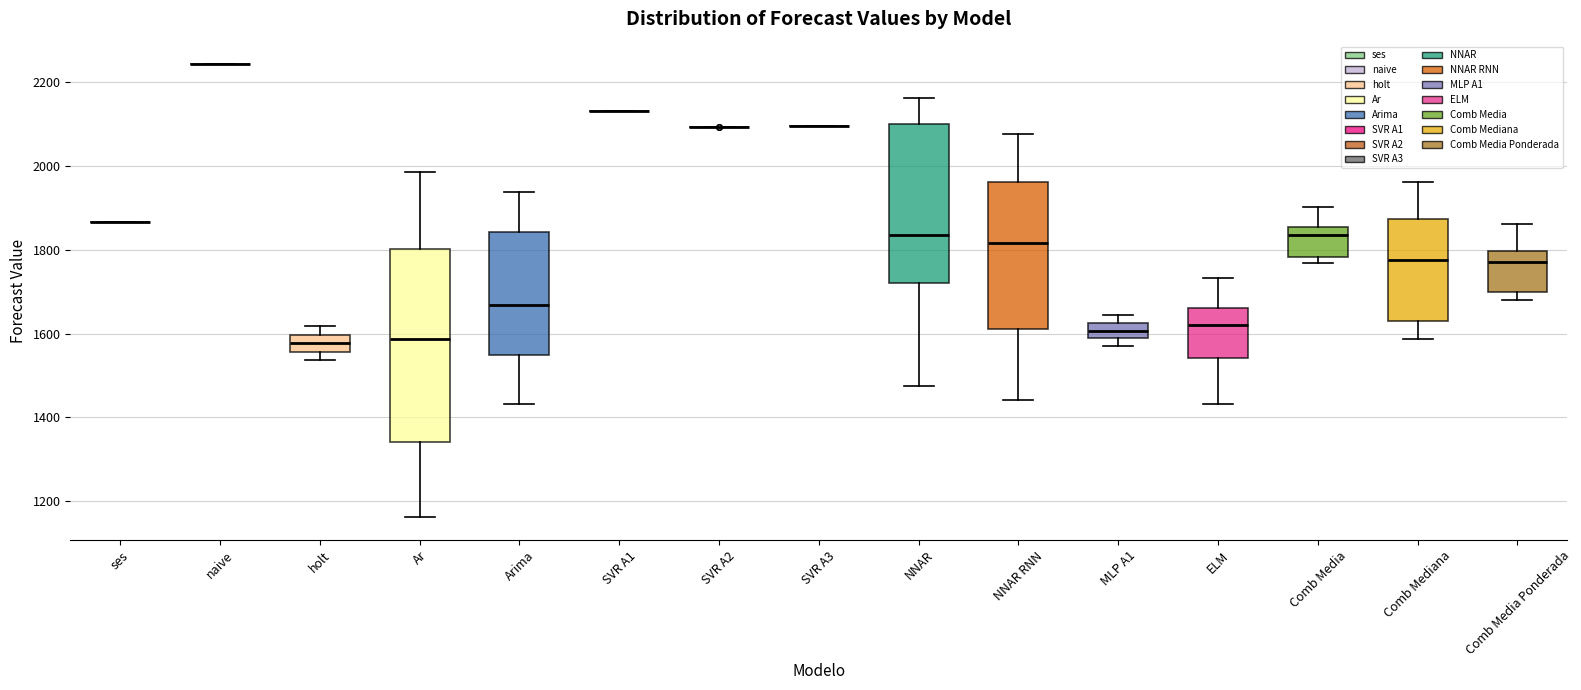

Reading left to right, transcribe this box plot: for each box, give where its median line is, the range the box spans, and where its two whiskers end, as read against the y-axis. The values are not printed on the chart, so give them approximately, as read against the axis.

ses: box collapsed to a line at 1860, whiskers 1860 to 1860
naive: box collapsed to a line at 2240, whiskers 2240 to 2240
holt: median 1580, box 1560 to 1600, whiskers 1540 to 1620
Ar: median 1580, box 1340 to 1800, whiskers 1160 to 1980
Arima: median 1660, box 1540 to 1840, whiskers 1440 to 1940
SVR A1: box collapsed to a line at 2140, whiskers 2140 to 2140
SVR A2: box collapsed to a line at 2100, whiskers 2100 to 2100
SVR A3: box collapsed to a line at 2100, whiskers 2100 to 2100
NNAR: median 1840, box 1720 to 2100, whiskers 1480 to 2160
NNAR RNN: median 1820, box 1600 to 1960, whiskers 1440 to 2080
MLP A1: median 1600, box 1580 to 1620, whiskers 1580 (below the box's lower edge) to 1640
ELM: median 1620, box 1540 to 1660, whiskers 1440 to 1740
Comb Media: median 1840, box 1780 to 1860, whiskers 1760 to 1900
Comb Mediana: median 1780, box 1620 to 1880, whiskers 1580 to 1960
Comb Media Ponderada: median 1780, box 1700 to 1800, whiskers 1680 to 1860